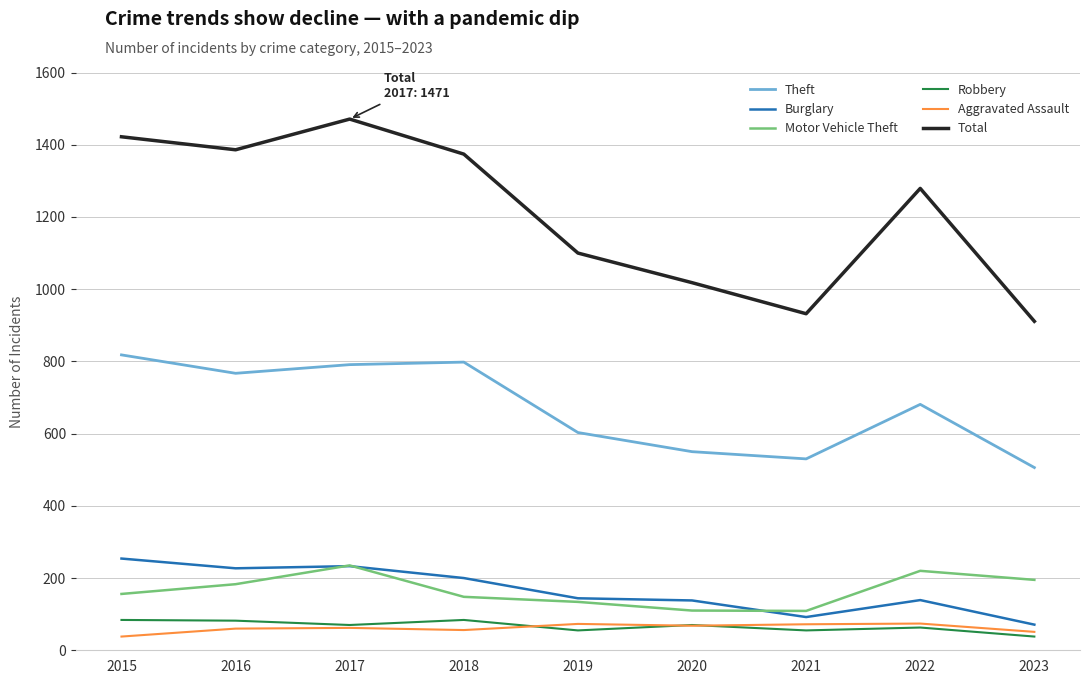

At which label does Robbery first exceed 70?

2015